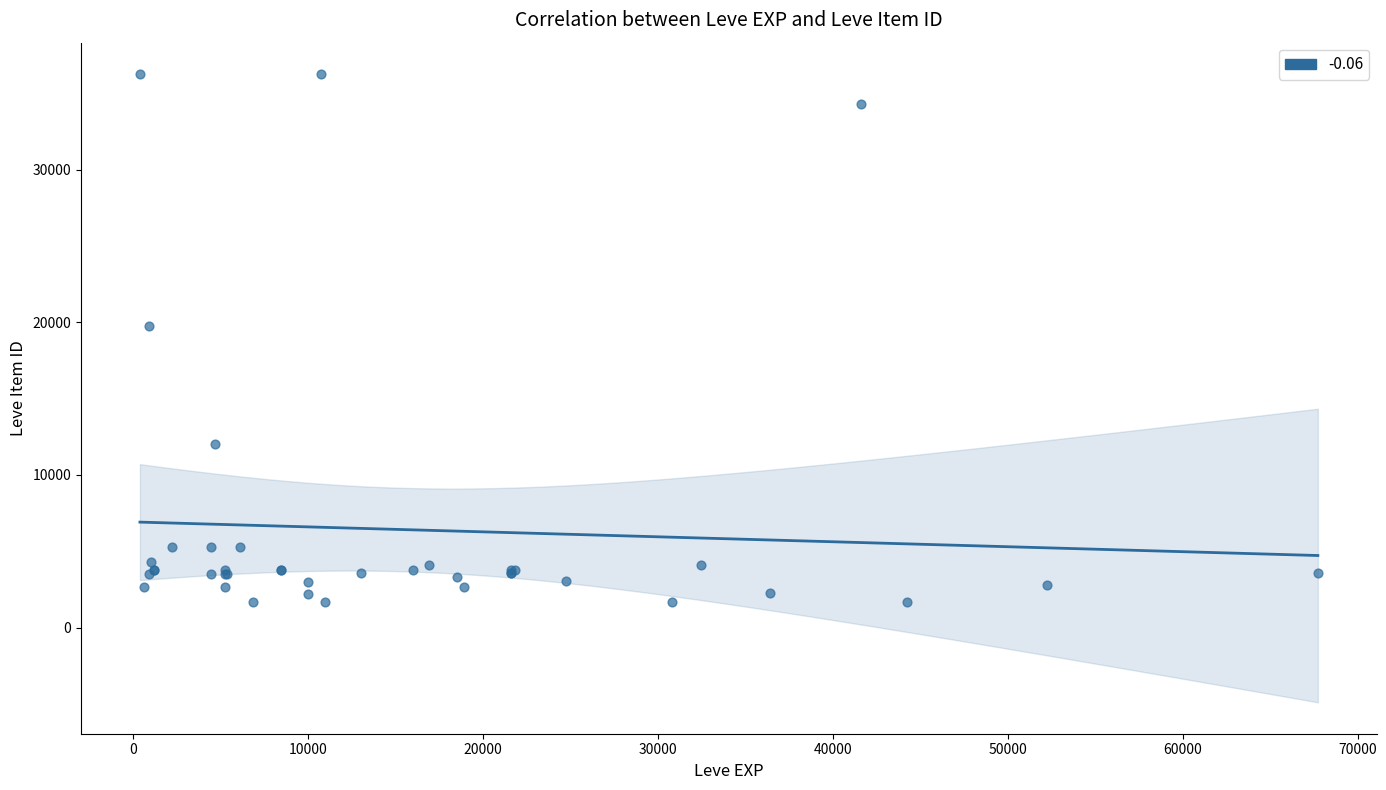

What Y value in the scatter plot is closest to 18967?

19744